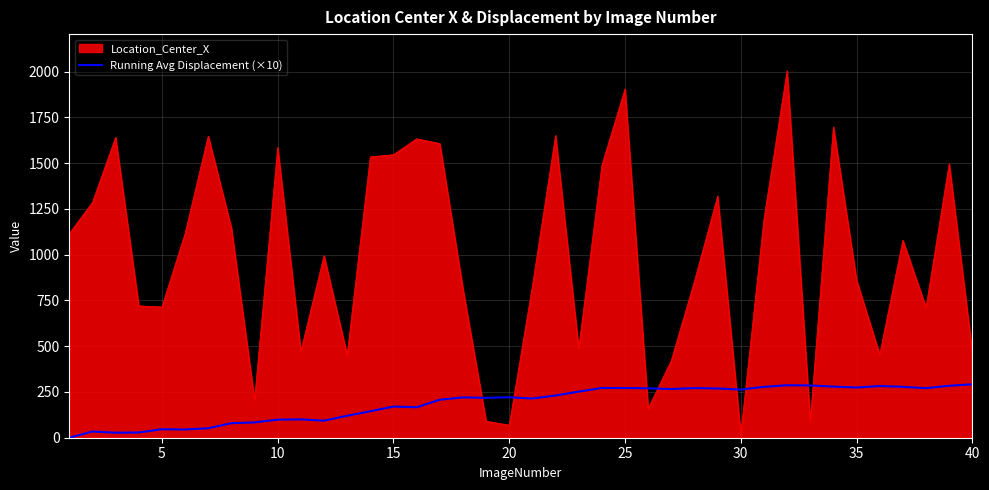

After their last crossing, which series has the higher values: Running Avg Displacement (×10) or Location_Center_X?

Location_Center_X